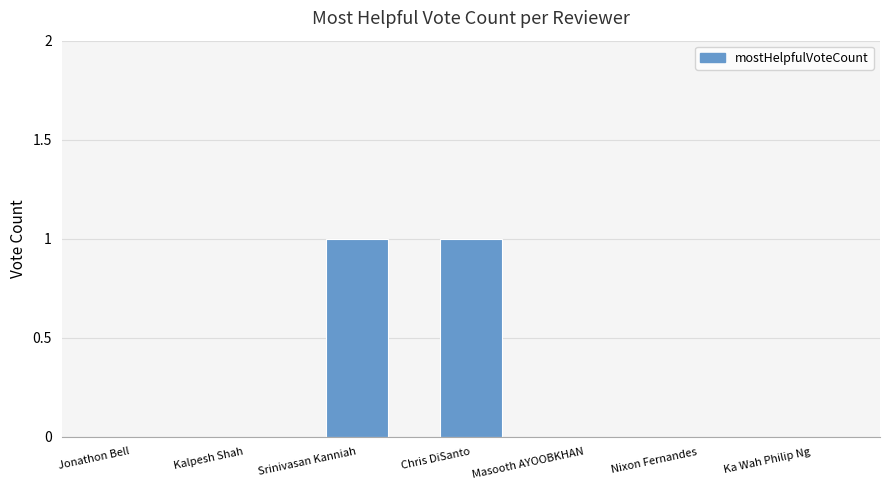

True or false: the data shows -1 at Ka Wah Philip Ng.

False